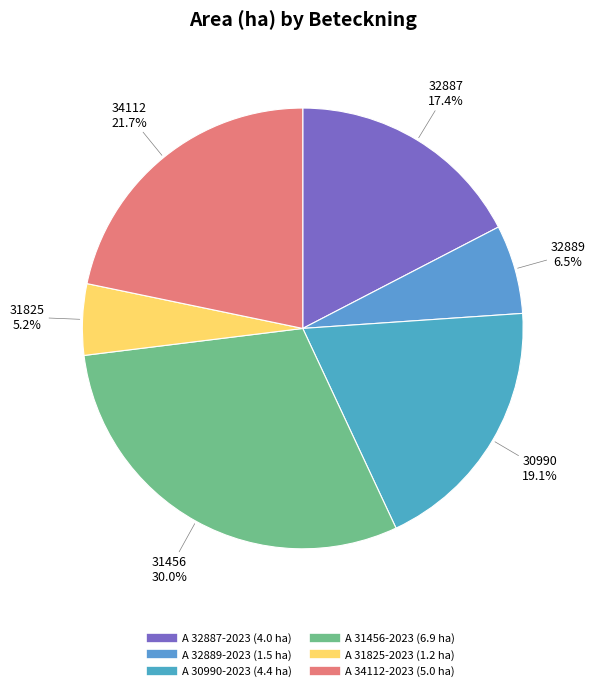

The A 30990-2023 slice represents 19% of the pie. True or false?

True